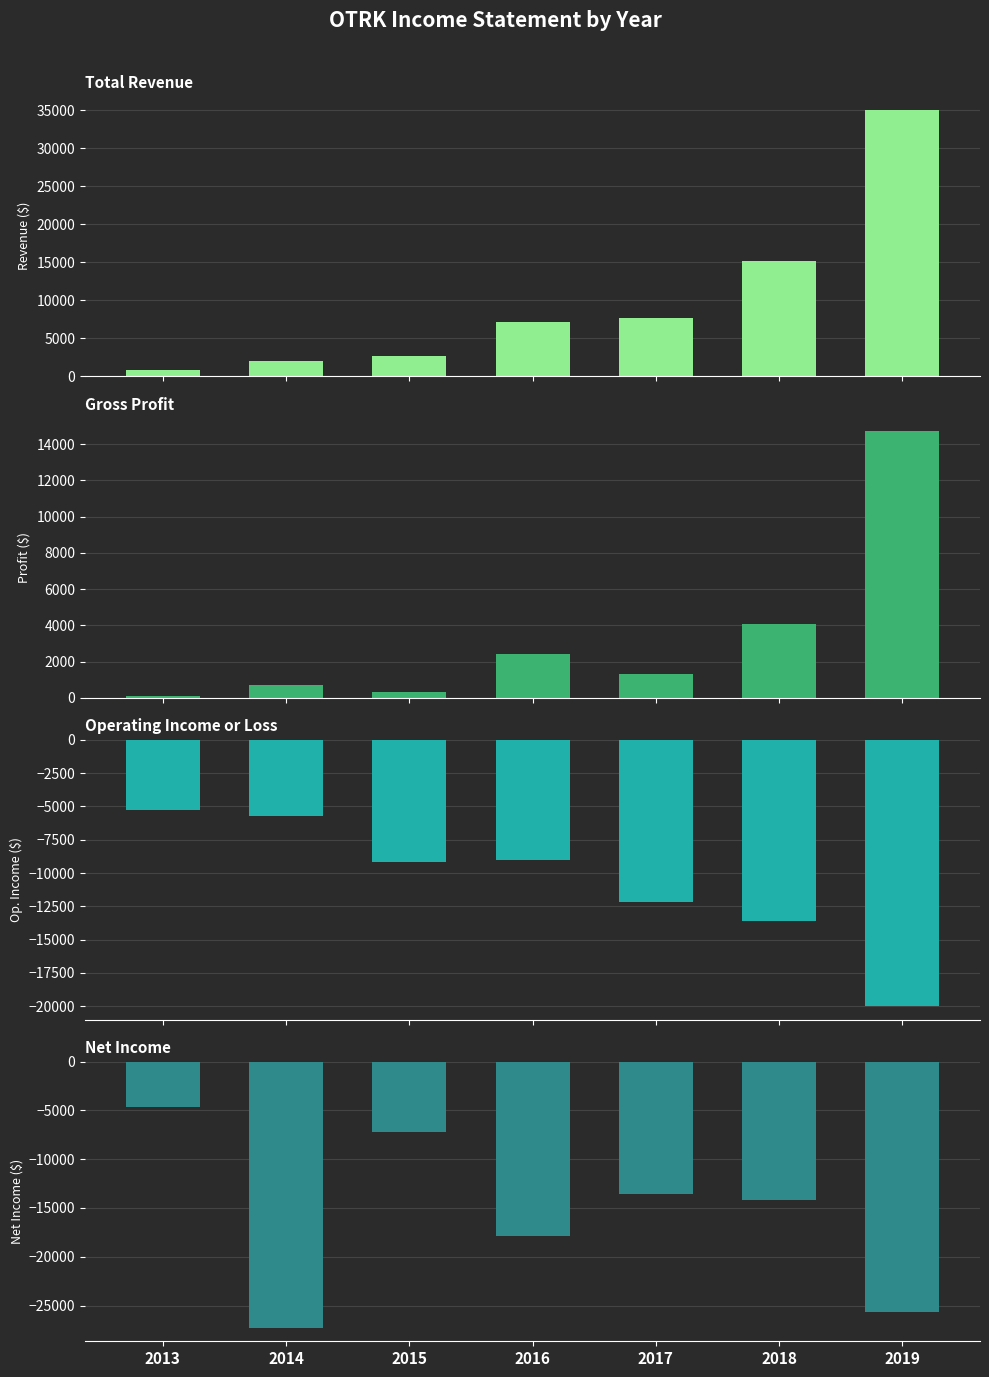

Is the value of Net Income at 2017 greater than the value of Gross Profit at 2019?

No